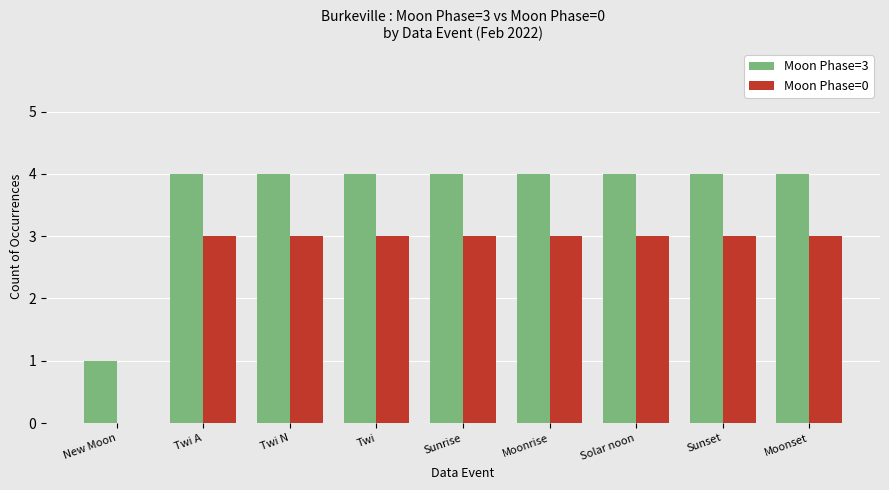

Is the value of Moon Phase=0 at Sunset greater than the value of Moon Phase=3 at Sunset?

No